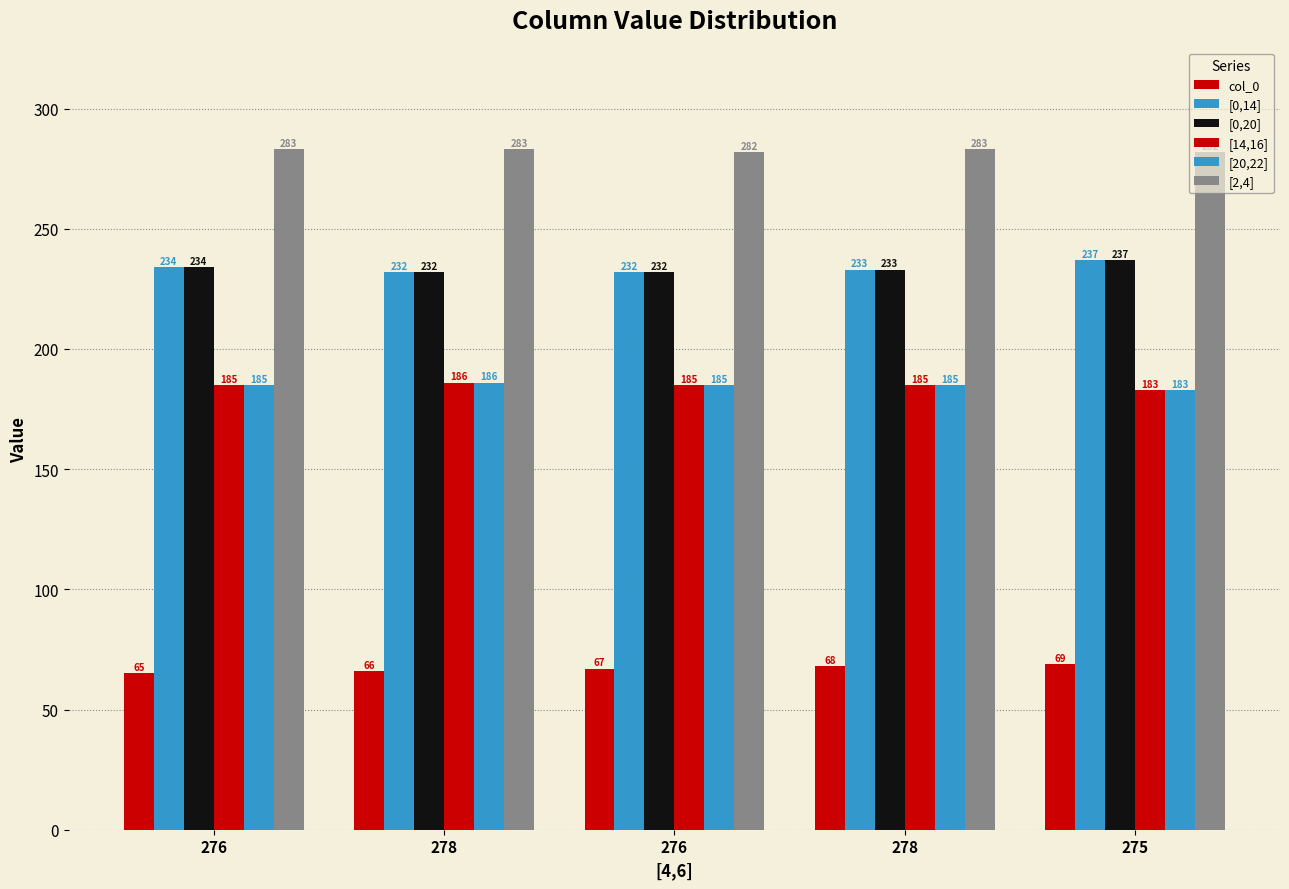

What is the difference between the maximum and minimum values in the [14,16] series?

3